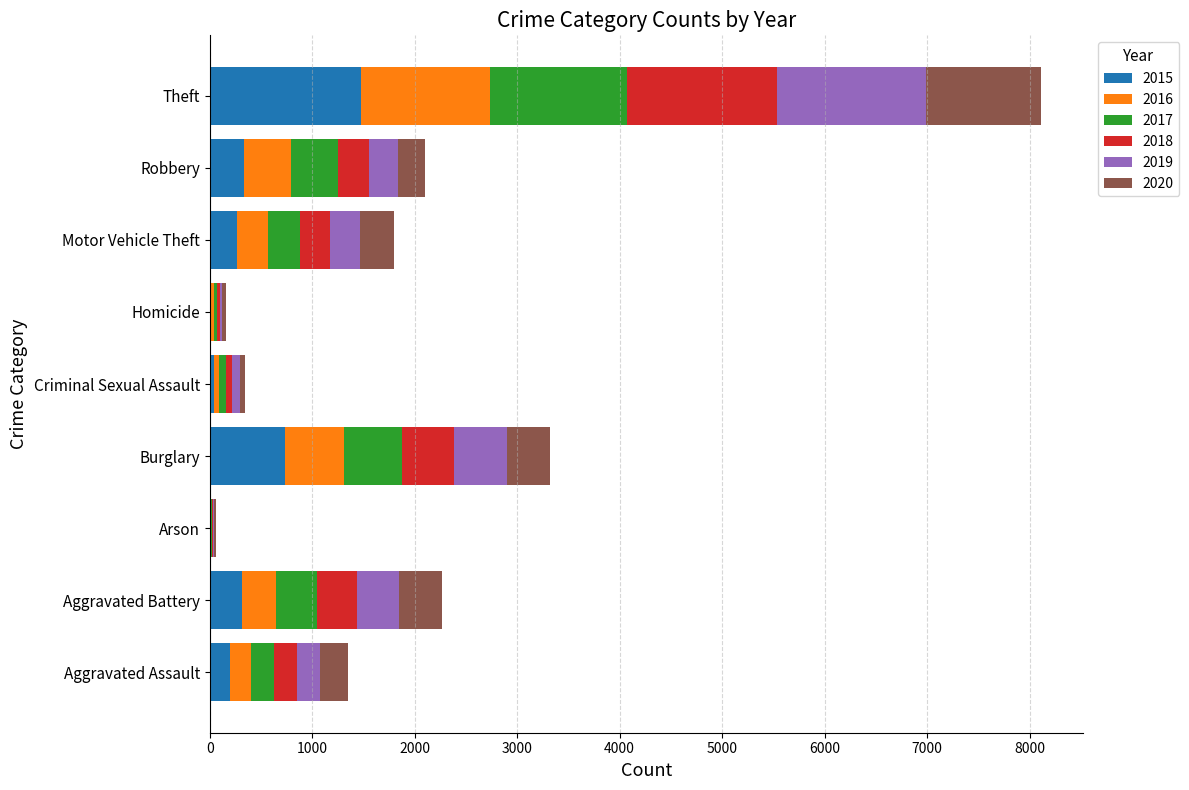

How many data points does each series have?

9